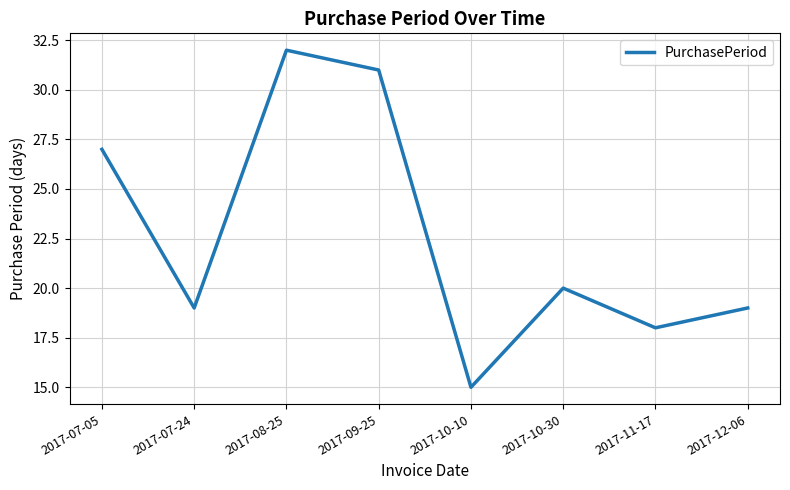

True or false: the data shows 19 at 2017-12-06.

True